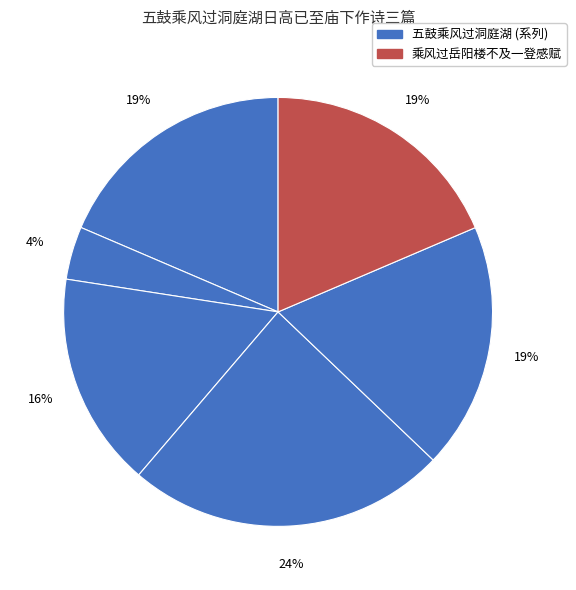

What is the largest slice in the pie chart?

五鼓乘风过洞庭湖日高已至庙下作诗三篇